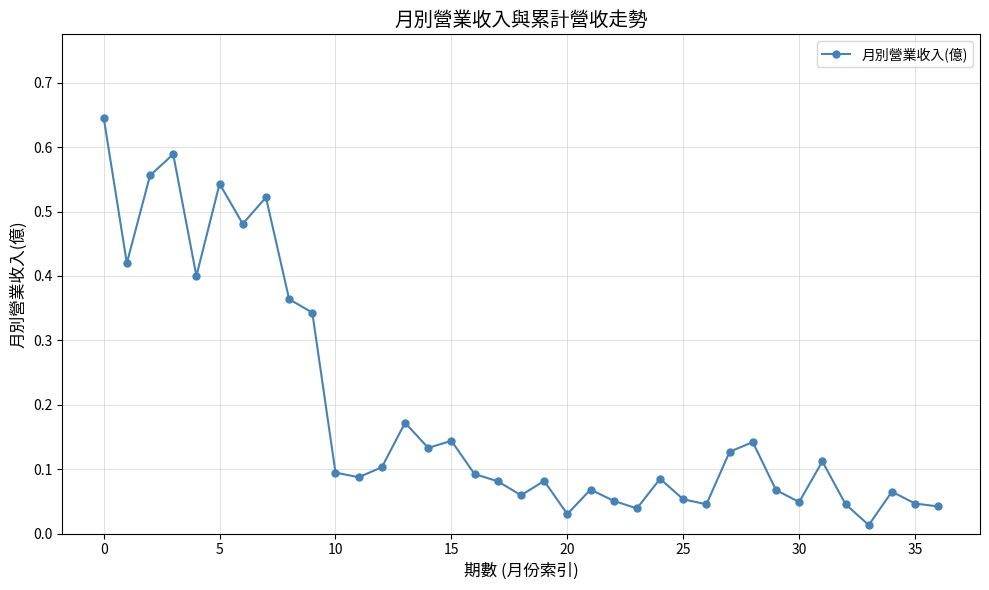

What is the sum of all values?

7.0